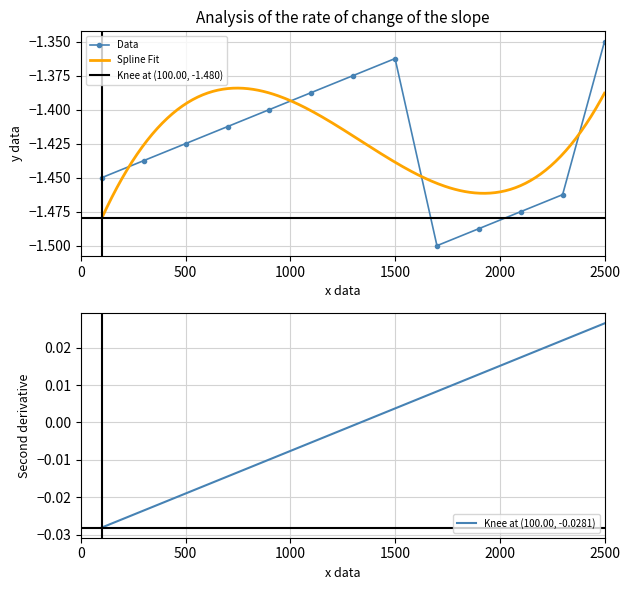

What is the difference between the maximum and second lowest values?

0.1